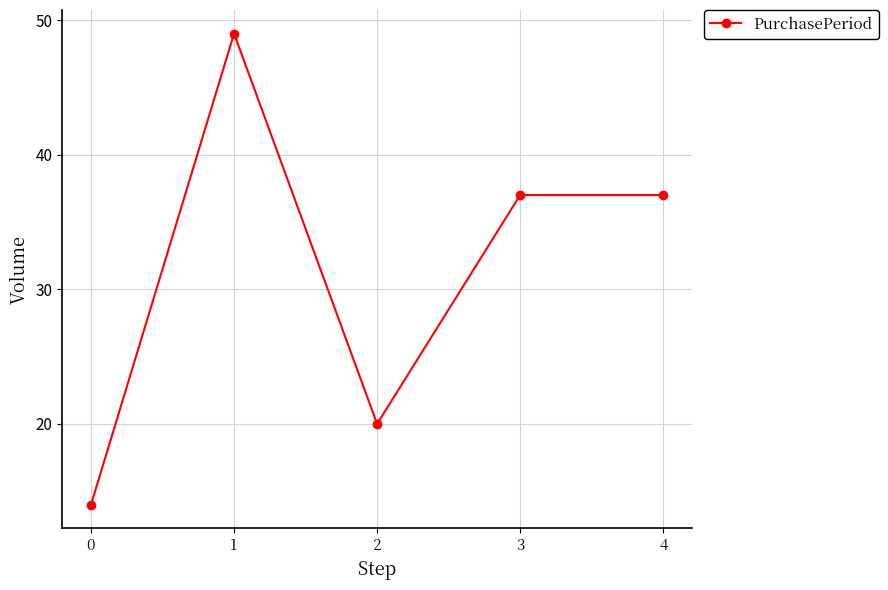

How many interior local valleys (lower than both neighbors) does the data have?

1